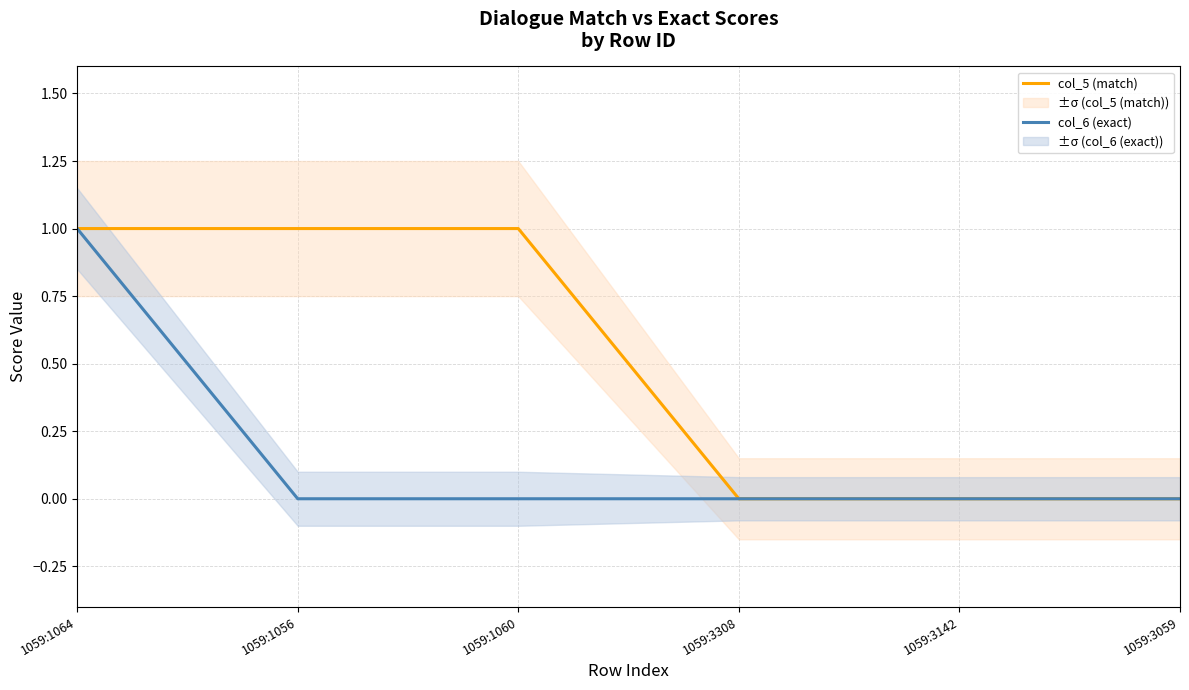

At which category is the sum across all series the highest?

1059:1064